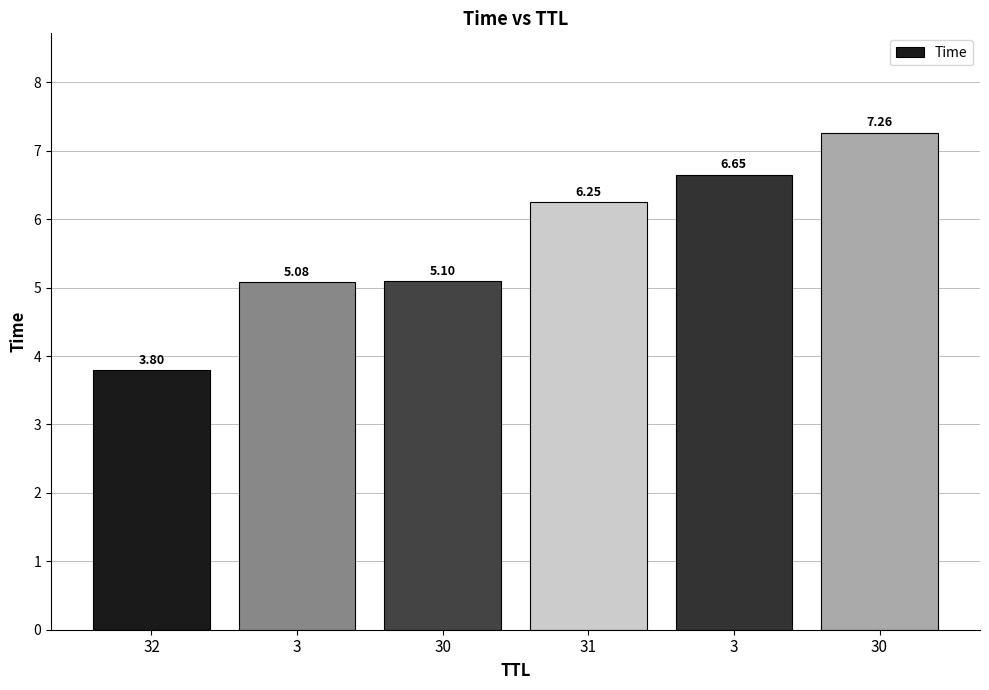

How many series are shown in this chart?

1